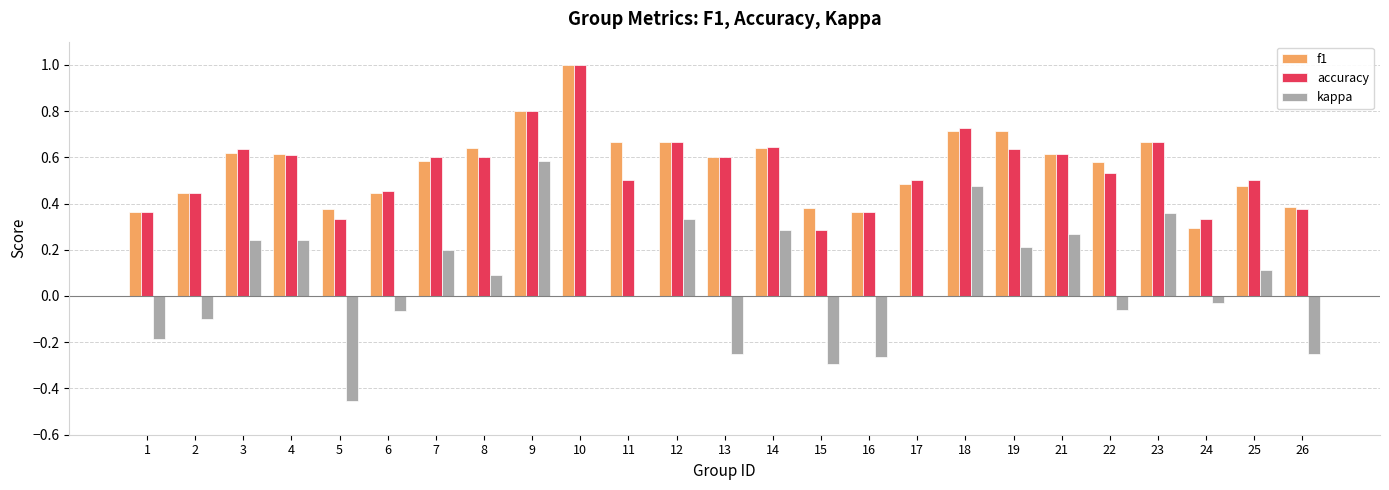

The kappa series shows -0.1 at 22. True or false?

True